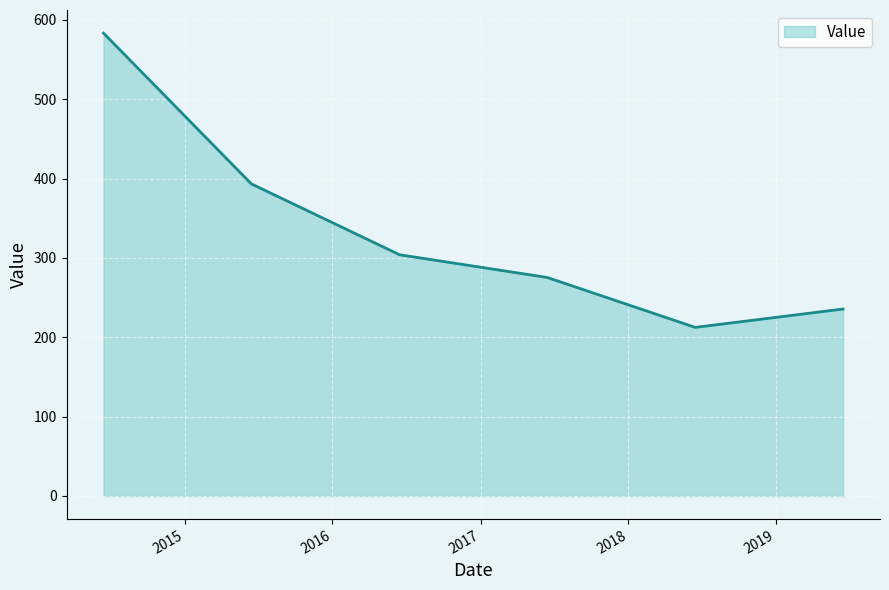

True or false: there are more than 0 points higher than both neighbors.

False